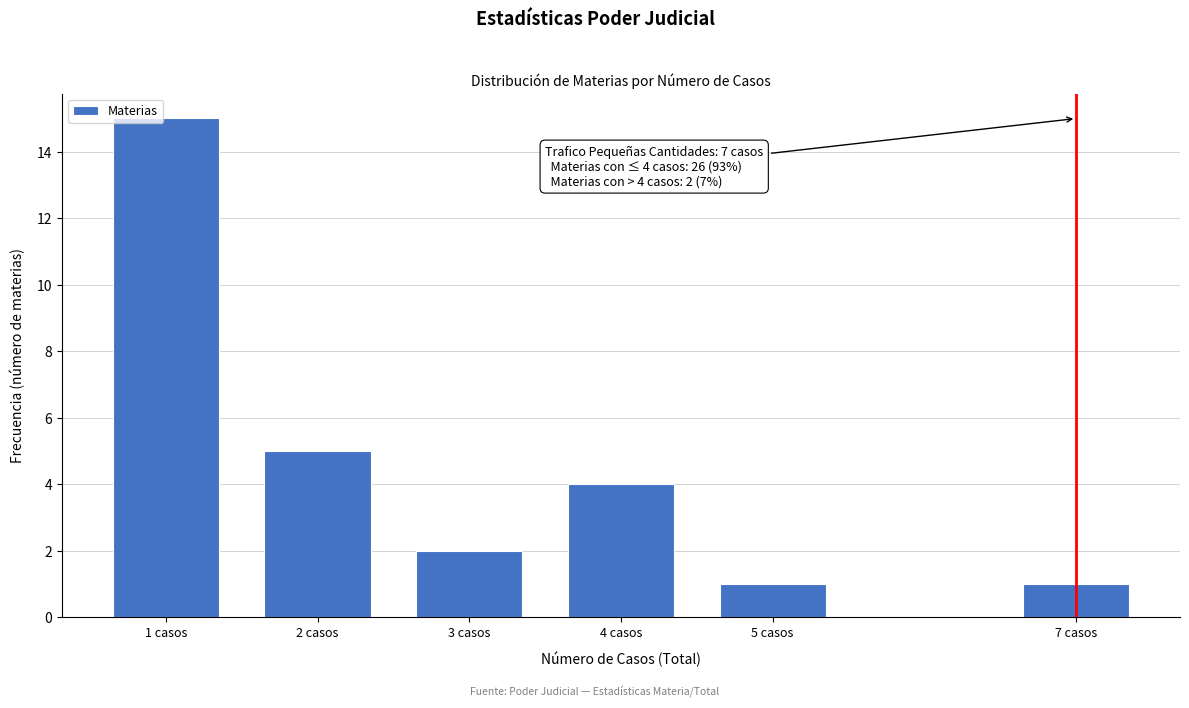

Reading left to right, what are all the values shown in this chart?

15	5	2	4	1	1